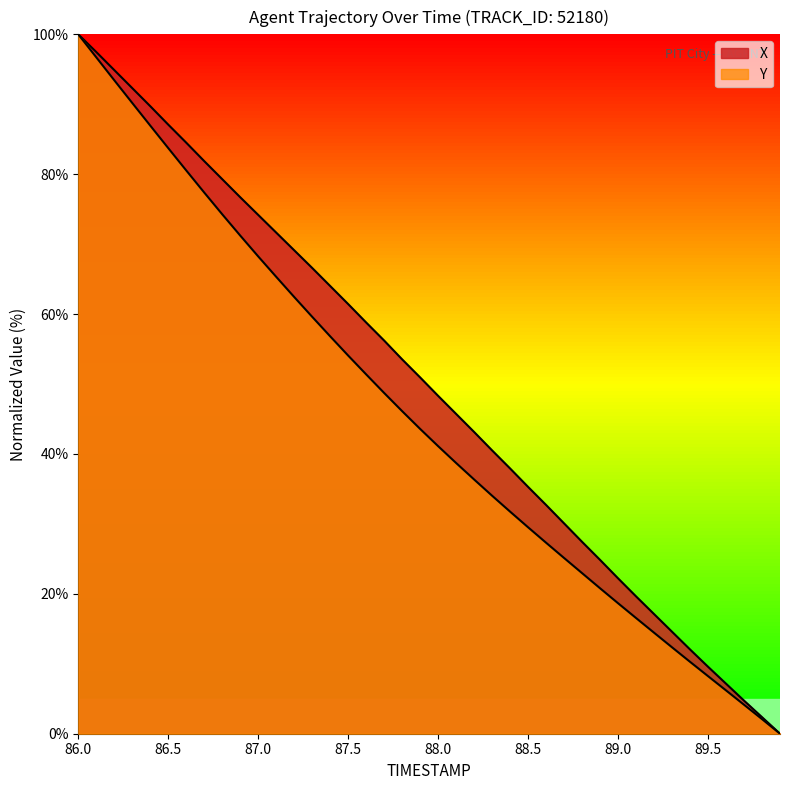

What is the difference between the highest and lowest values at 87.3?

7.0